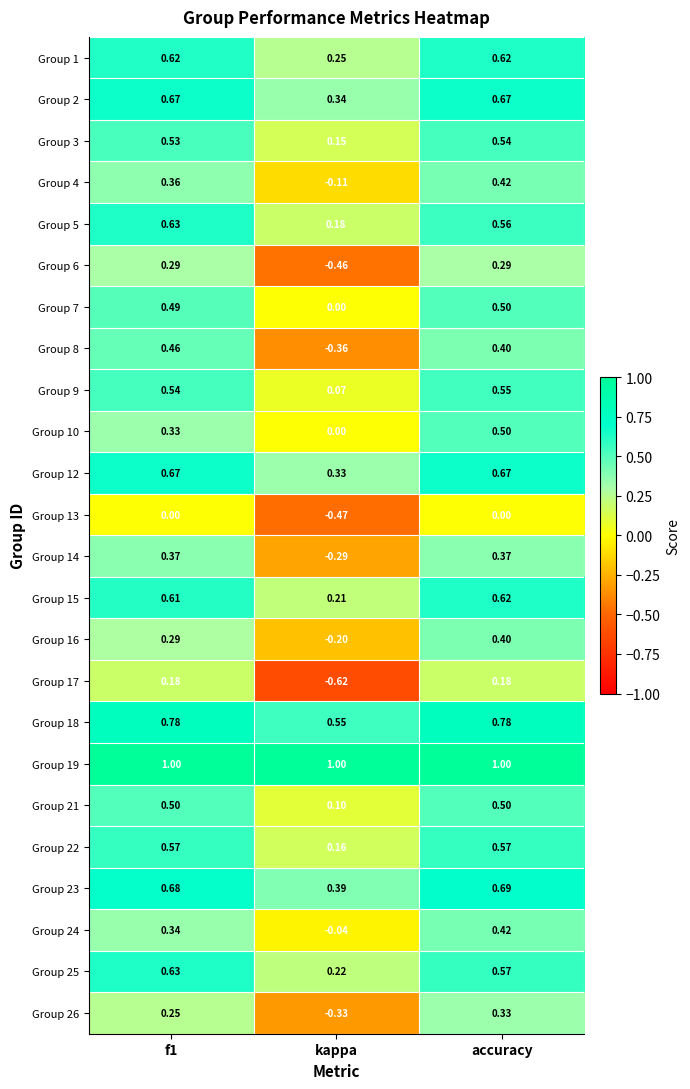

Between f1 and kappa, which series saw the biggest shift?

Group 8